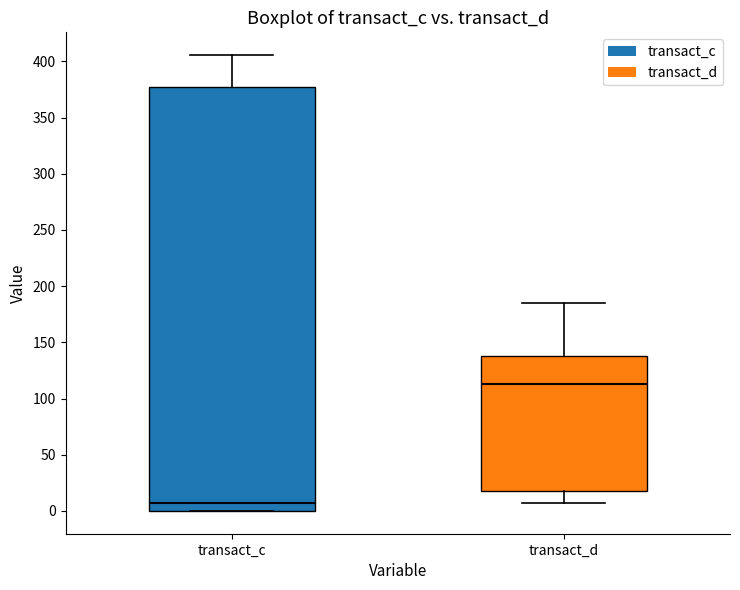

Which box has the lowest median line?

transact_c